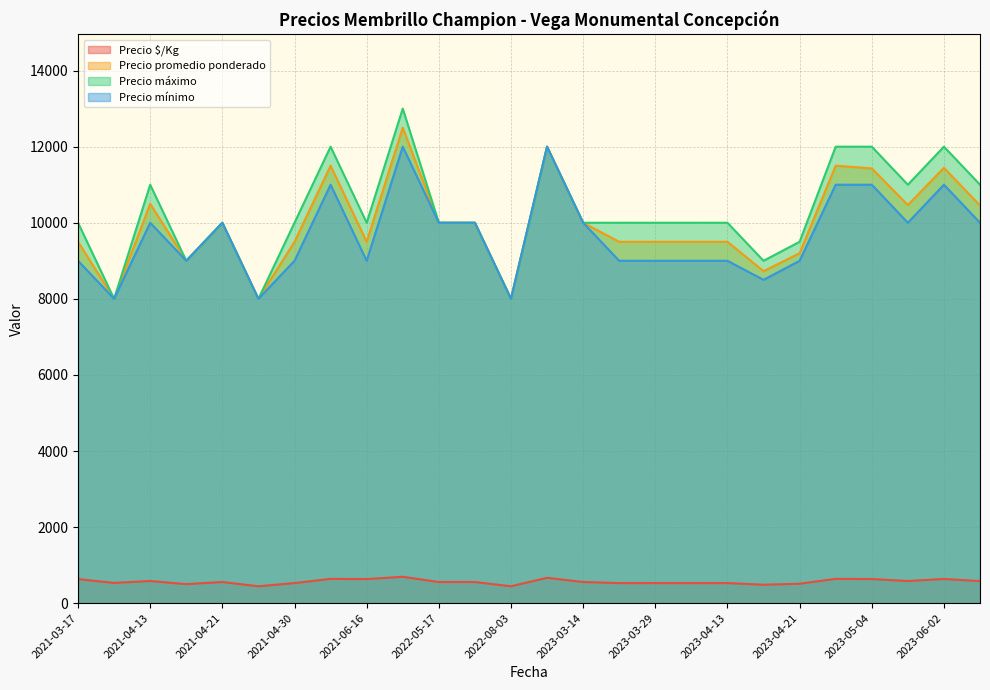

Is it true that Precio mínimo equals 3339 at 2021-04-21?

False